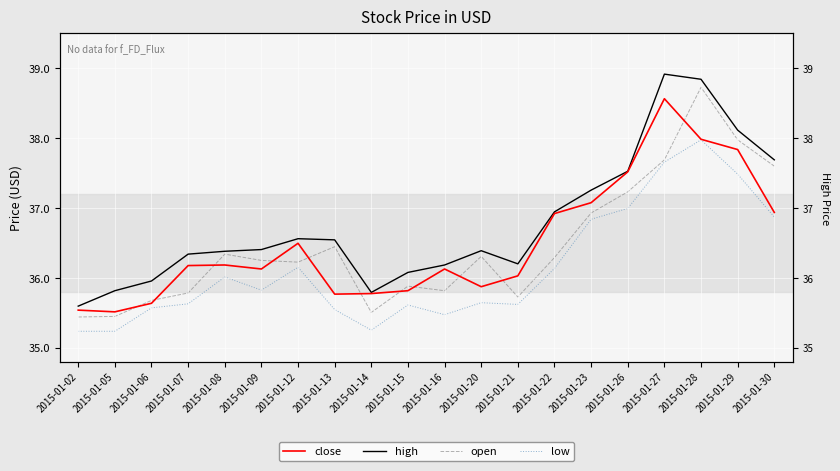

Where does the close series first go above 36?

2015-01-07